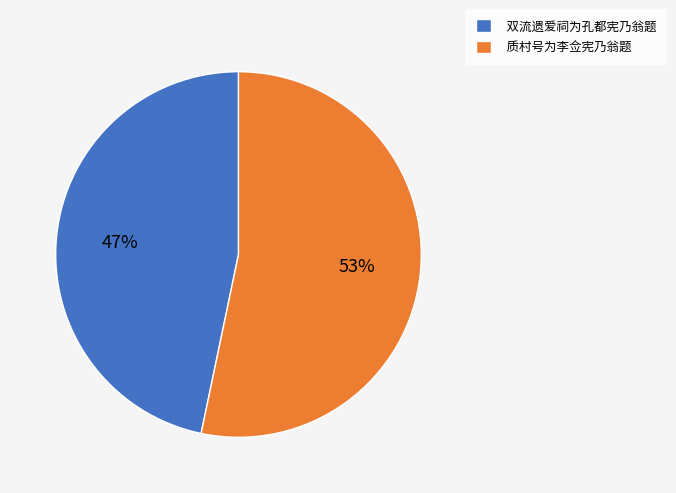

Which has a higher value, 质村号为李佥宪乃翁题 or 双流遗爱祠为孔都宪乃翁题?

质村号为李佥宪乃翁题